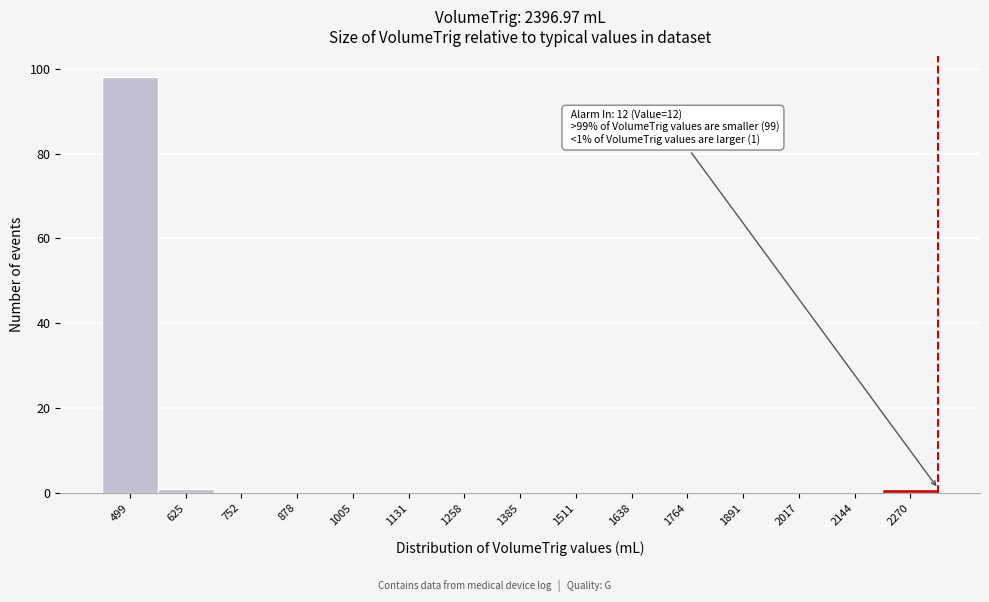

Reading left to right, transcribe all the data shown in this chart.

499=98	625=1	752=0	878=0	1005=0	1131=0	1258=0	1385=0	1511=0	1638=0	1764=0	1891=0	2017=0	2144=0	2270=1